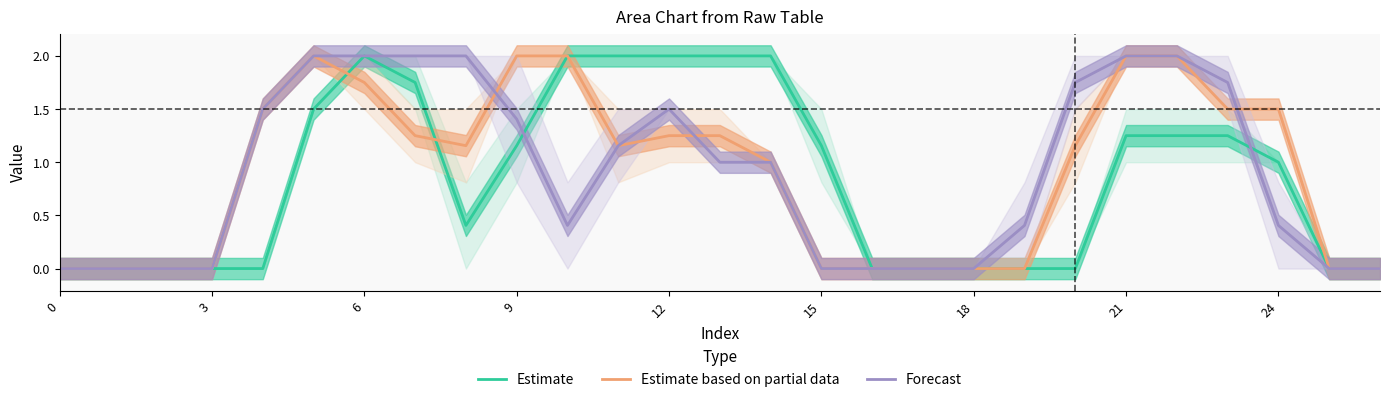

Reading right to left, list all the values displayed in this chart.

Estimate: 0.0	0.0	1.0	1.2	1.2	1.2	0.0	0.0	0.0	0.0	0.0	1.2	2.0	2.0	2.0	2.0	2.0	1.2	0.4	1.8	2.0	1.5	0.0	0.0	0.0	0.0	0.0
Estimate based on partial data: 0.0	0.0	1.5	1.5	2.0	2.0	1.2	0.0	0.0	0.0	0.0	0.0	1.0	1.2	1.2	1.2	2.0	2.0	1.2	1.2	1.8	2.0	1.5	0.0	0.0	0.0	0.0
Forecast: 0.0	0.0	0.4	1.8	2.0	2.0	1.8	0.4	0.0	0.0	0.0	0.0	1.0	1.0	1.5	1.2	0.4	1.4	2.0	2.0	2.0	2.0	1.5	0.0	0.0	0.0	0.0